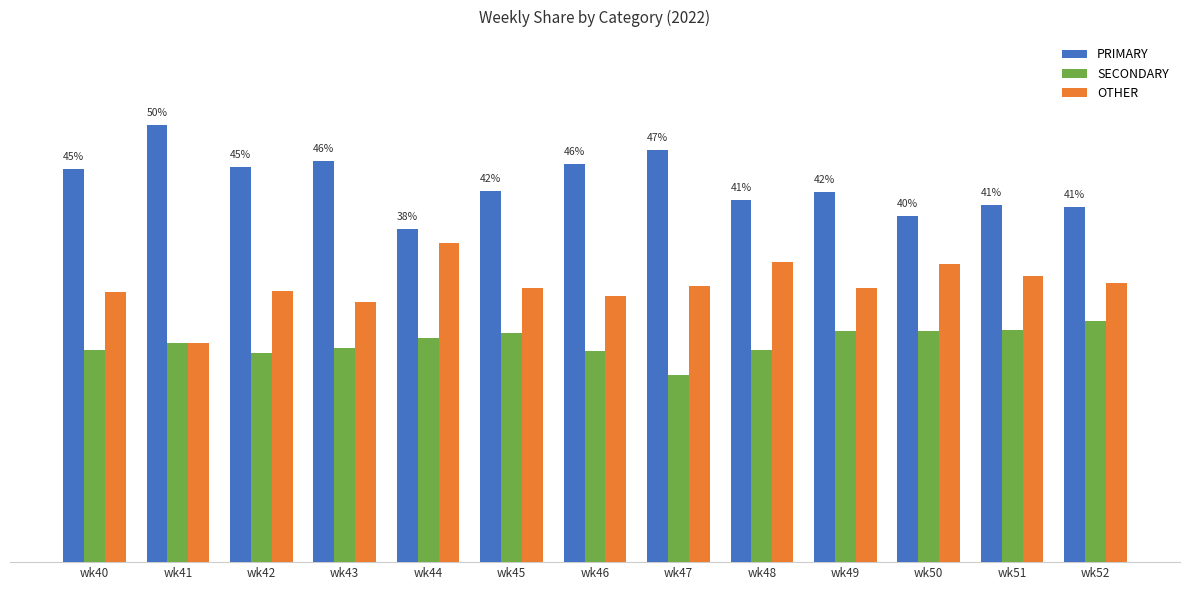

List the labels in order of PRIMARY value, smallest first.

wk44, wk50, wk52, wk51, wk48, wk49, wk45, wk40, wk42, wk46, wk43, wk47, wk41